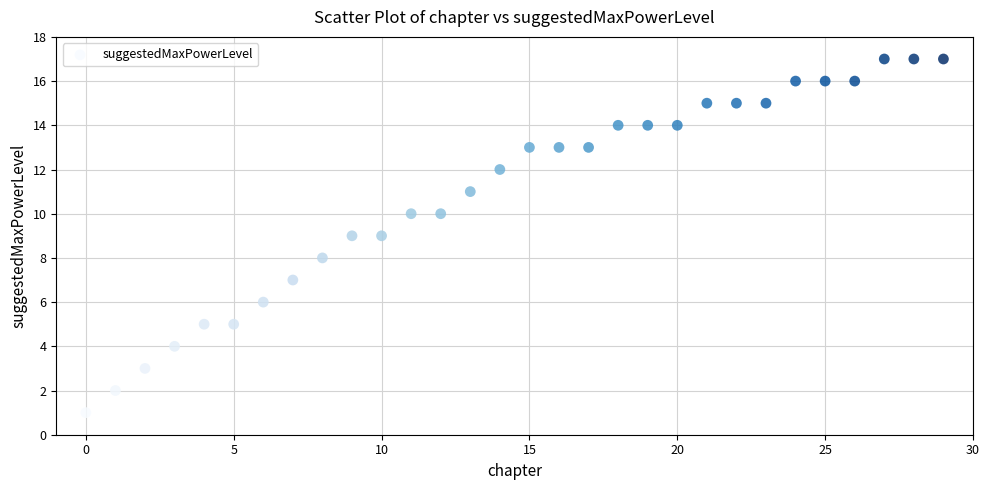

What is the range of Y values (max minus min)?

16